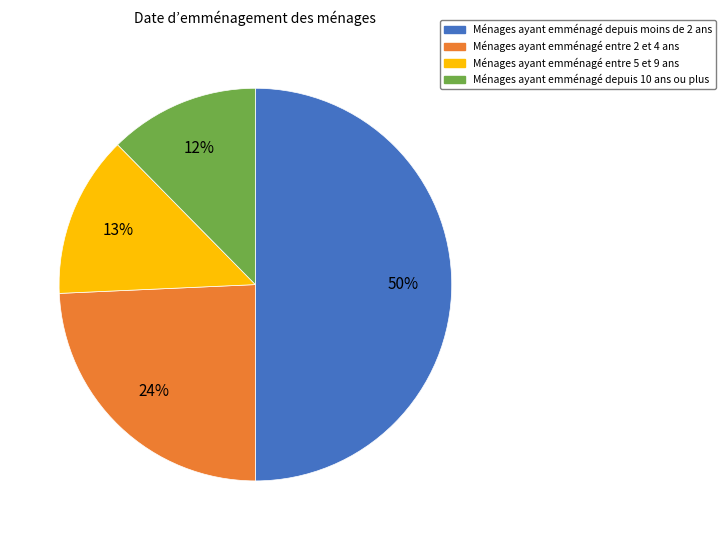

To the nearest percent, what is the difference between the largest and smallest slice percentages?

38%